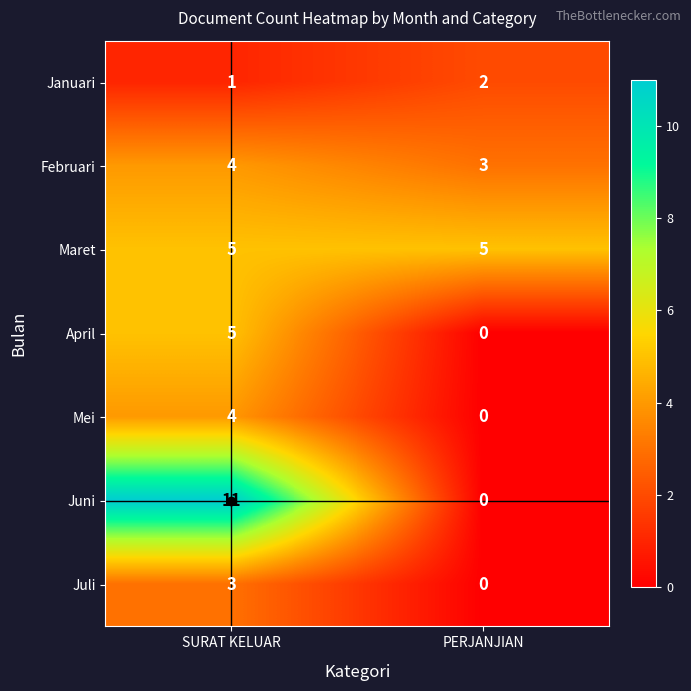

Which series has the largest range (max minus min)?

Juni